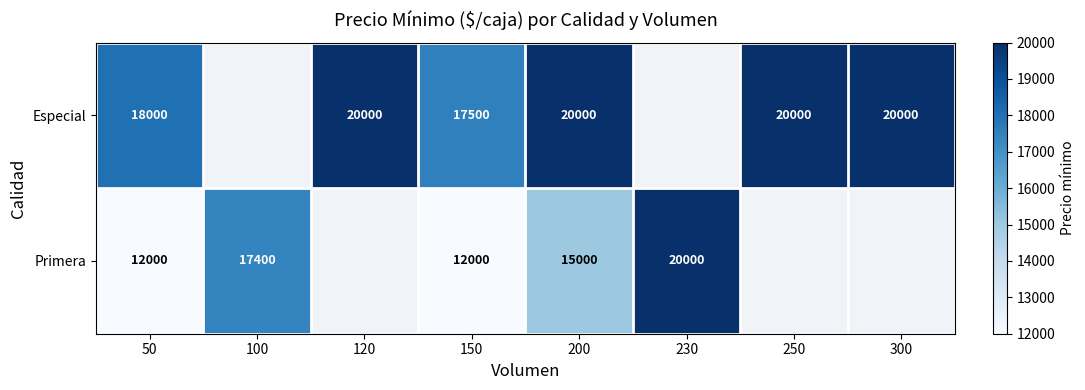

Rank the series at 50 from highest to lowest value.

Especial, Primera